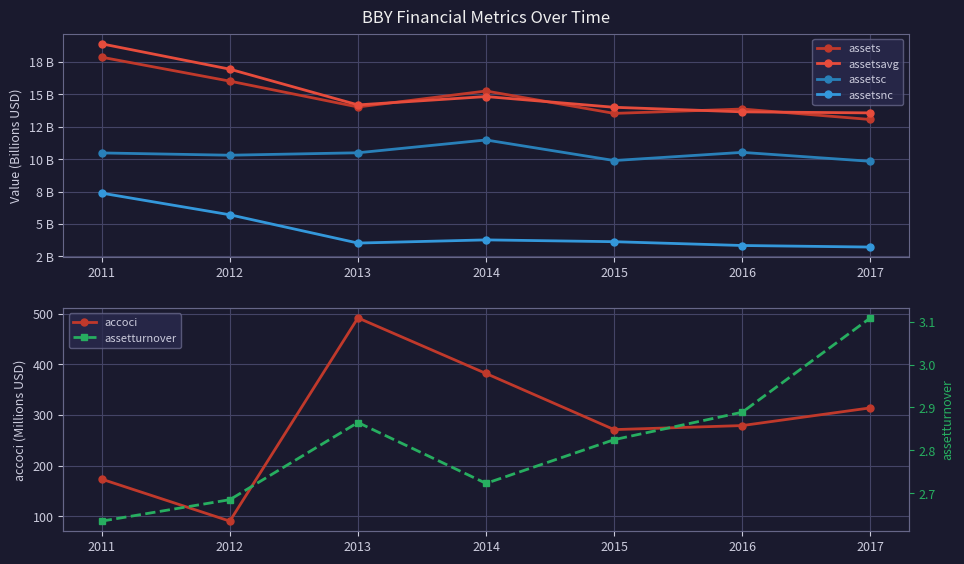

What is the total value across all series at 2011?

230.2